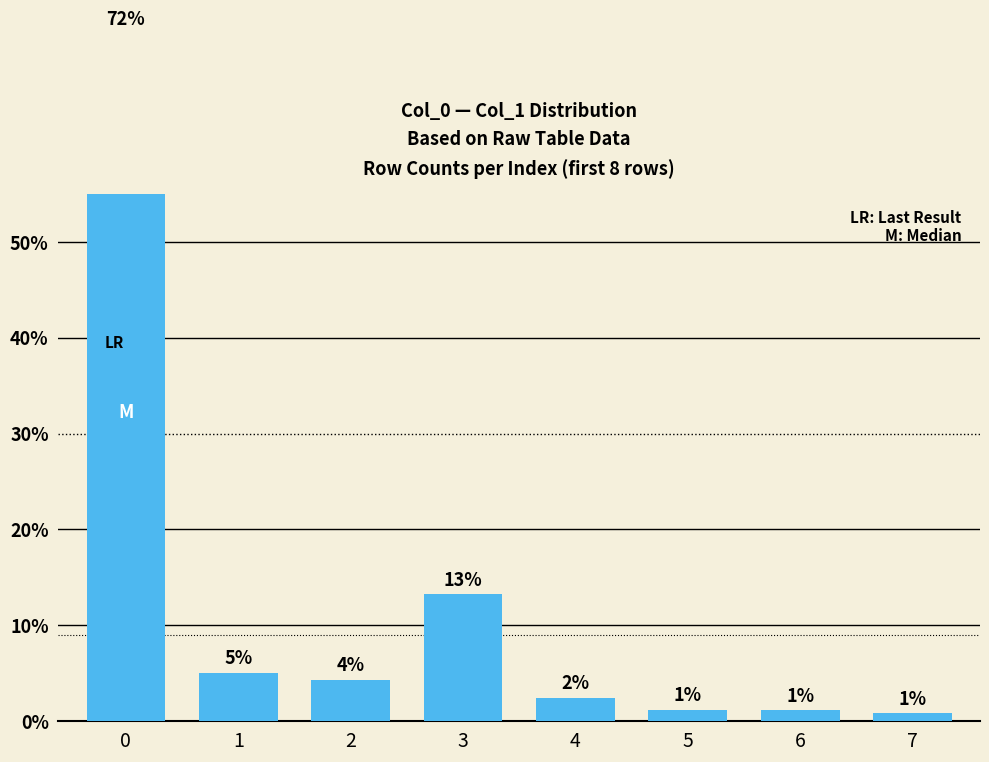

What is the average value?

12.5